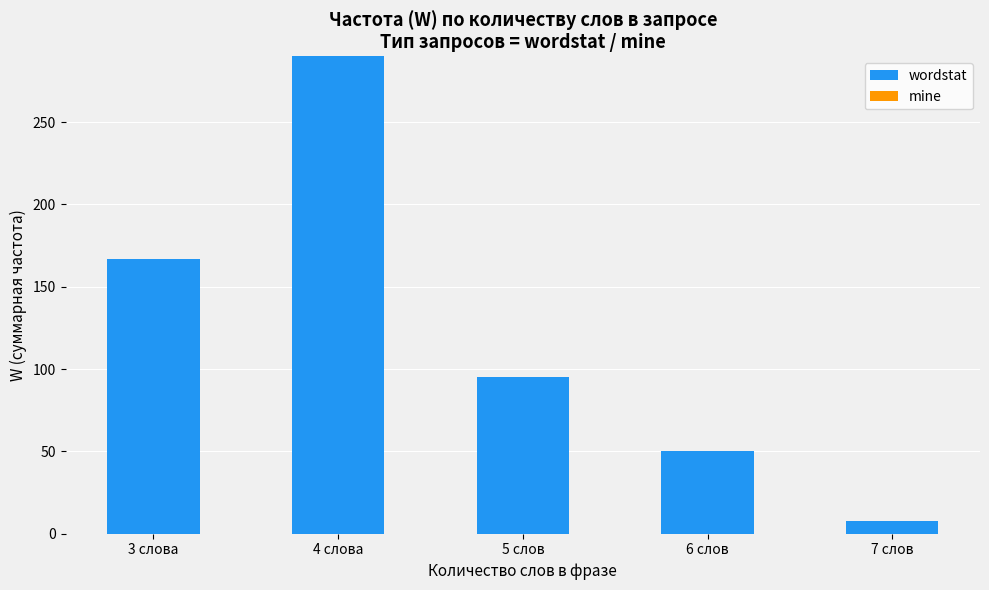

What is the label of the 3rd bar from the left?

5 слов